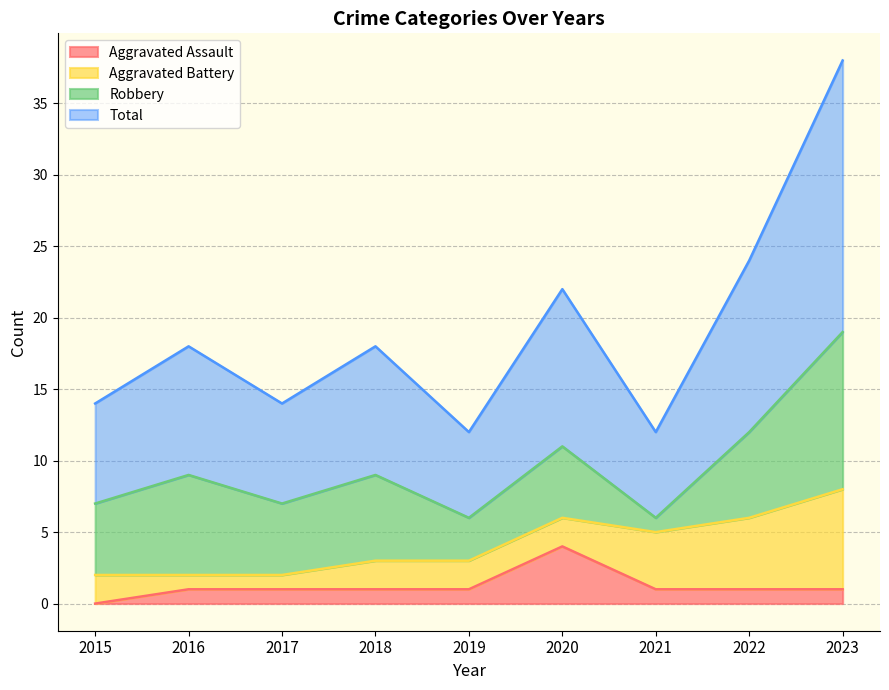

True or false: Aggravated Assault and Total cross at least once.

False